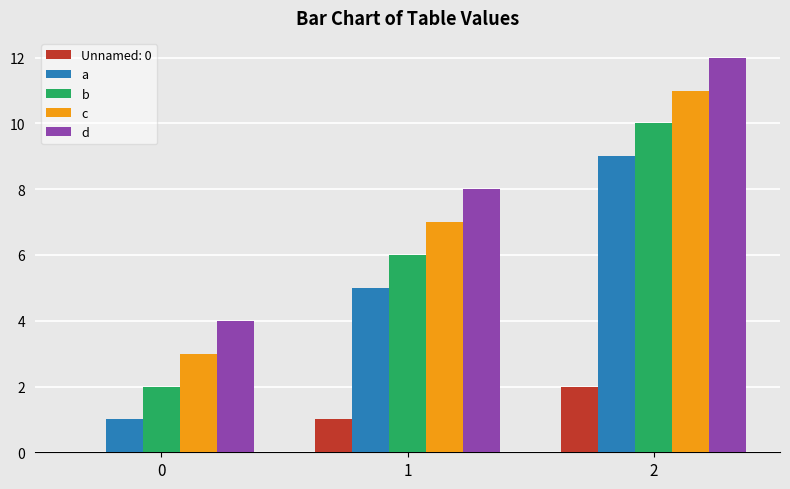

Are the bars grouped side by side (vs. stacked)?

Yes